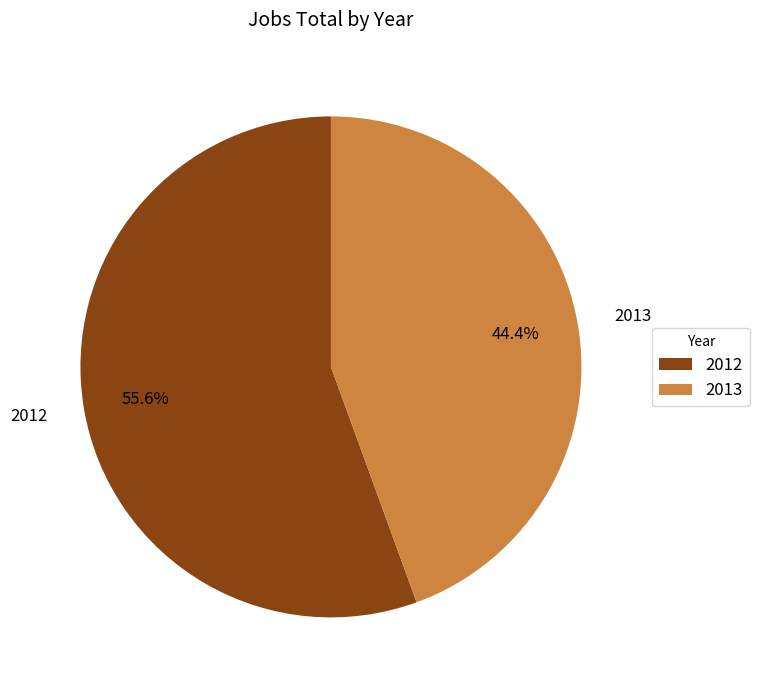

Is there a majority slice in this chart?

Yes